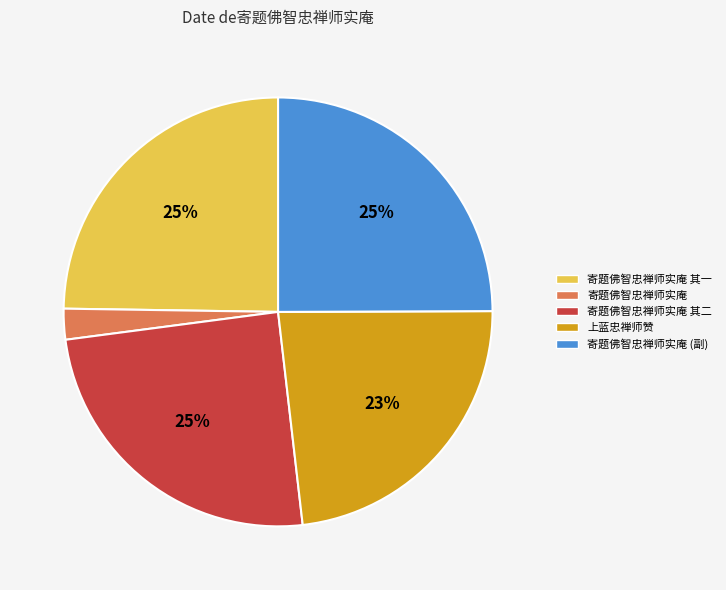

True or false: 寄题佛智忠禅师实庵 accounts for 14% of the total.

False